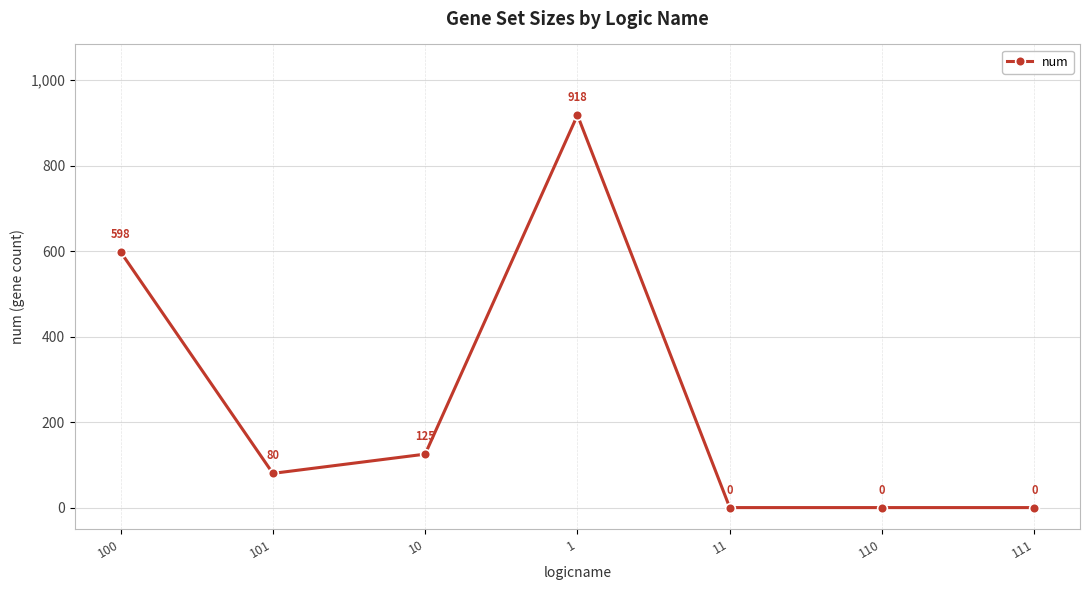

Reading left to right, what are all the values shown in this chart?

598	80	125	918	0	0	0